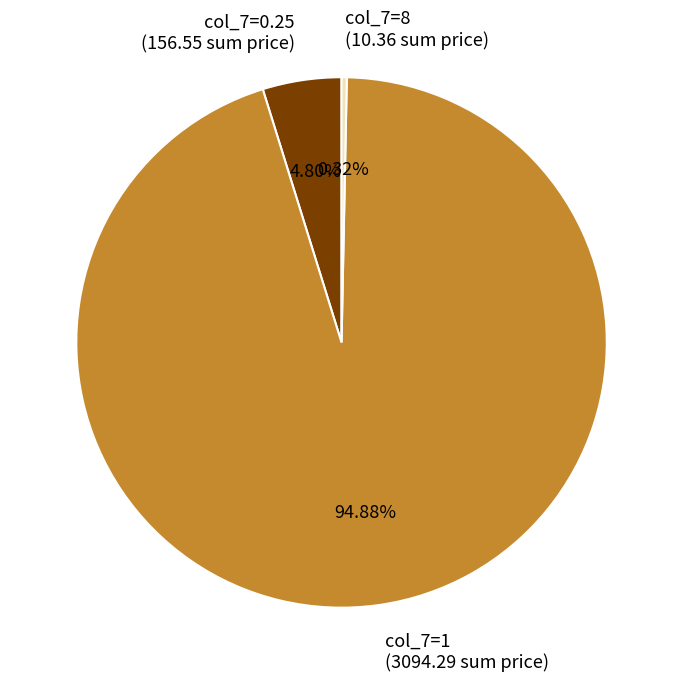

To the nearest percent, what is the average slice percentage?

33%